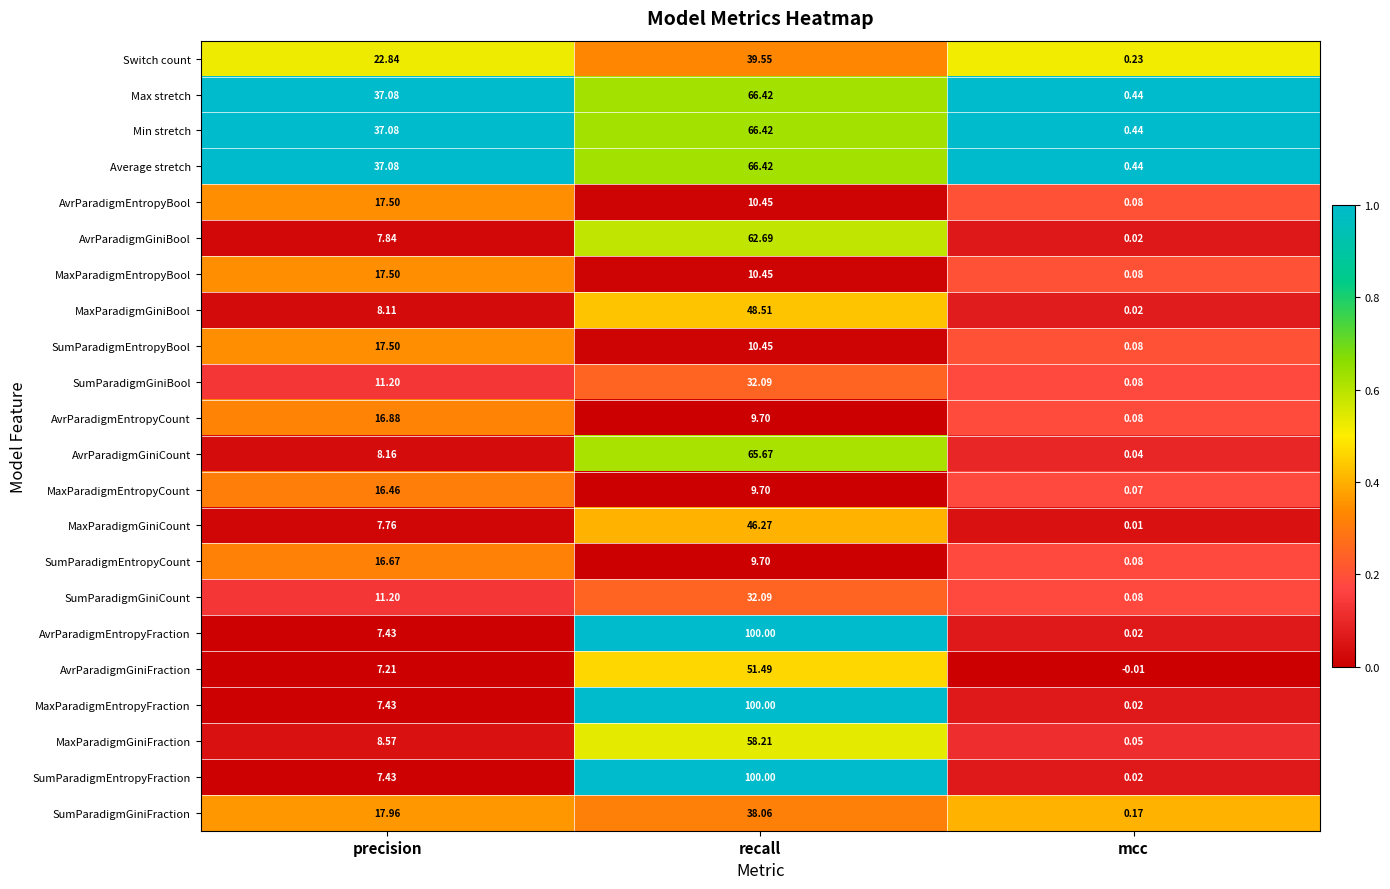

At which label does MaxParadigmEntropyCount reach its peak?

precision